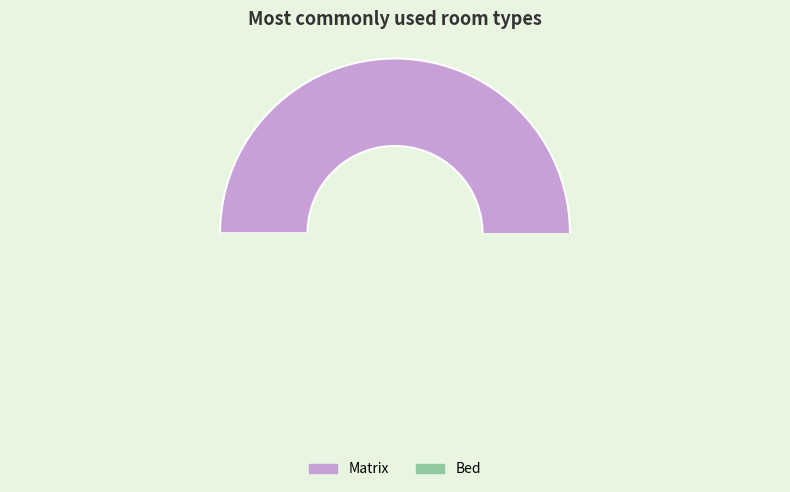

What is the change in value from Matrix to Bed?

-2